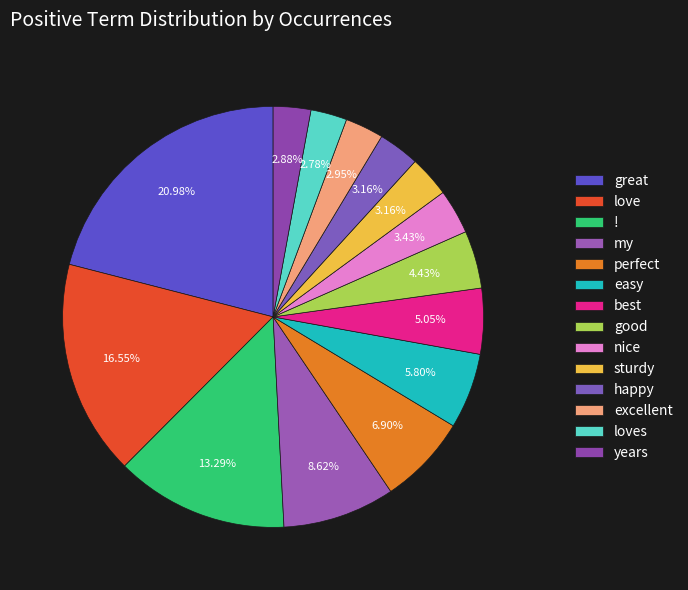

How many segments does this pie chart have?

14